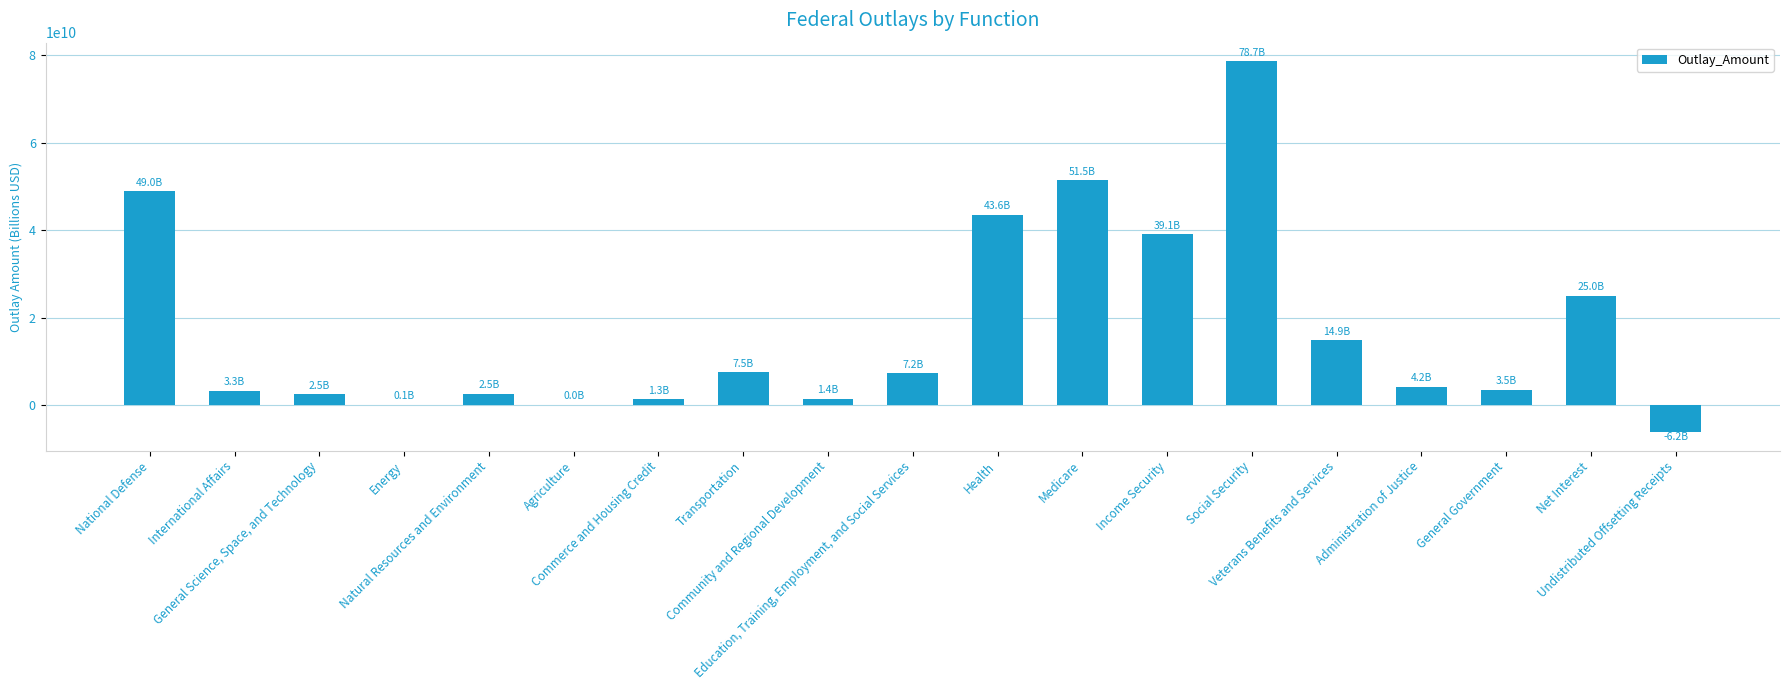

What is the change in value from Social Security to Undistributed Offsetting Receipts?

-84897000000